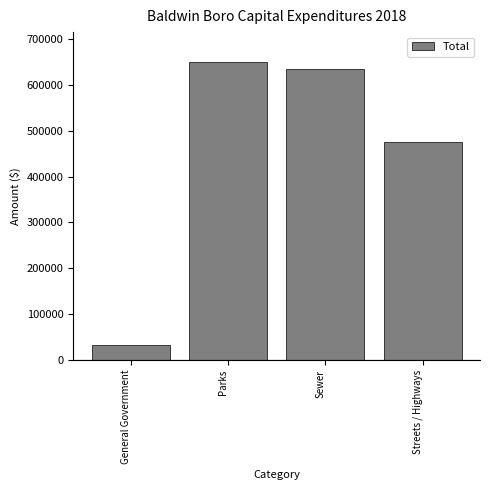

Reading left to right, what are all the values shown in this chart?

33352	649684	634216	475118